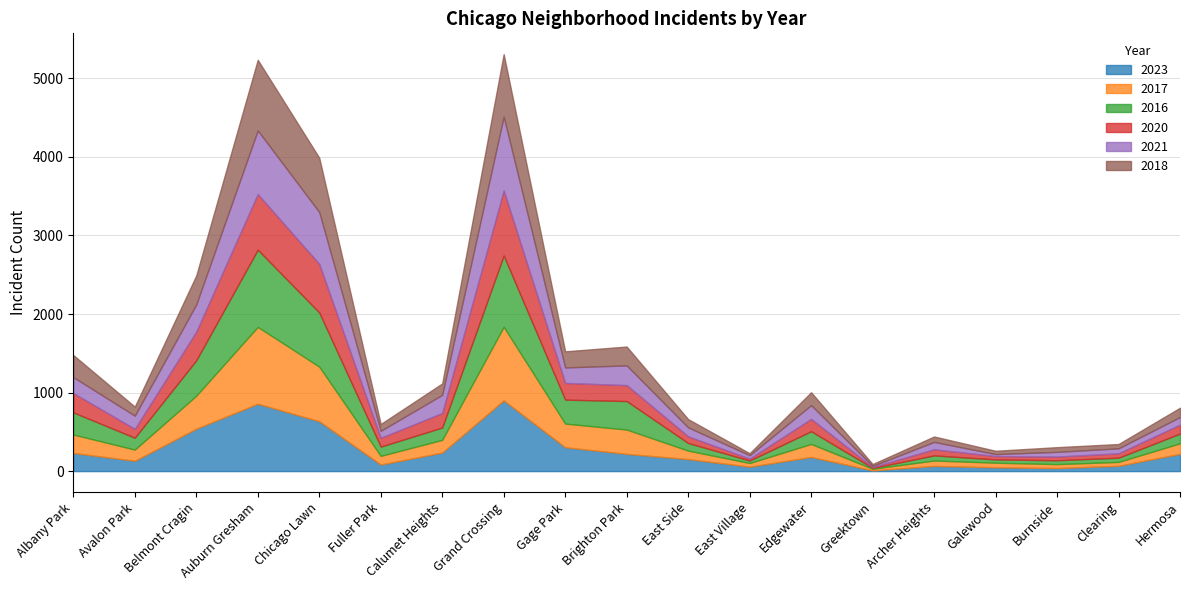

Which series has the widest spread of values?

2016